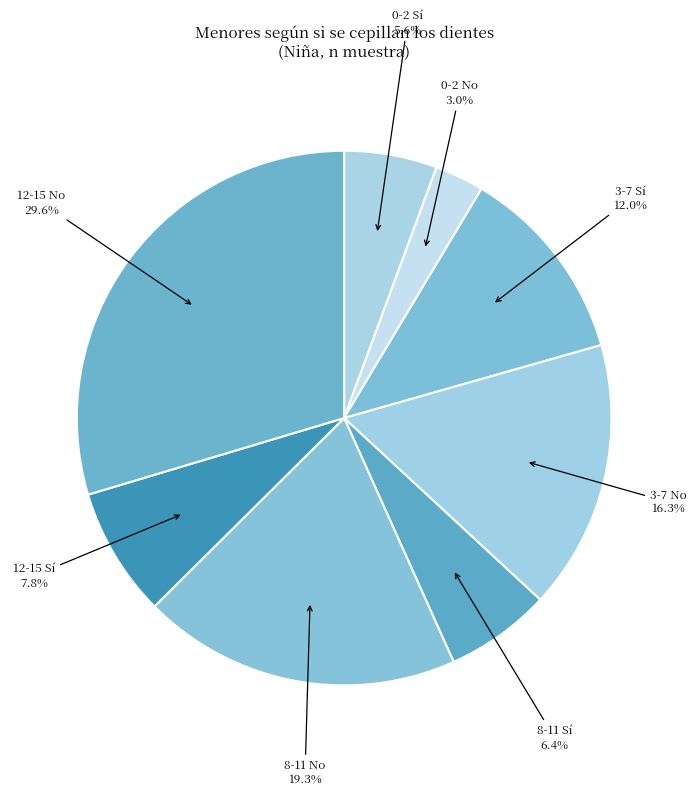

Does any single category account for the majority?

No